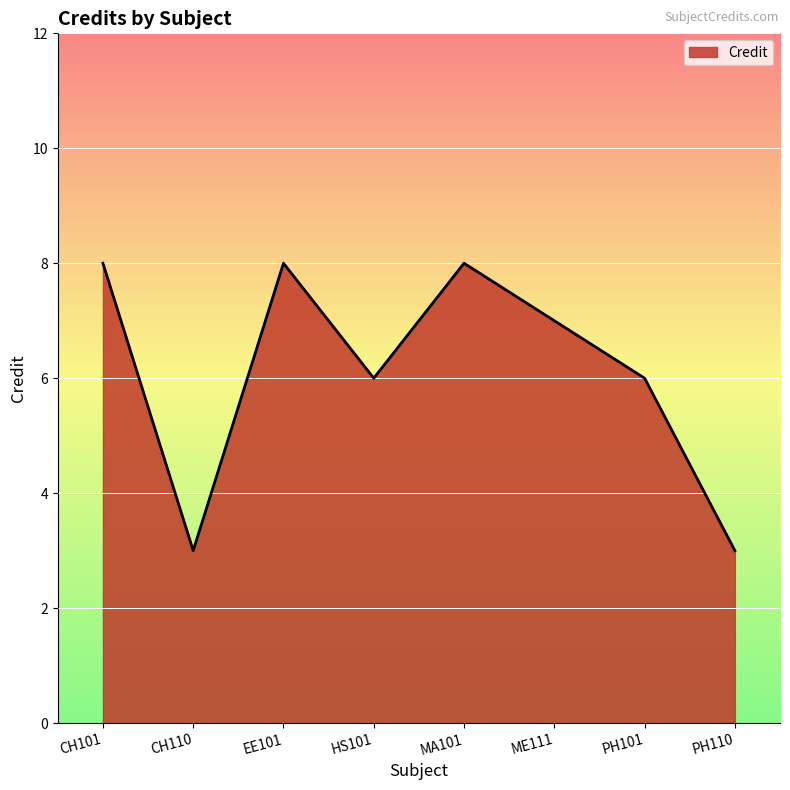

How many categories are shown in the chart?

8